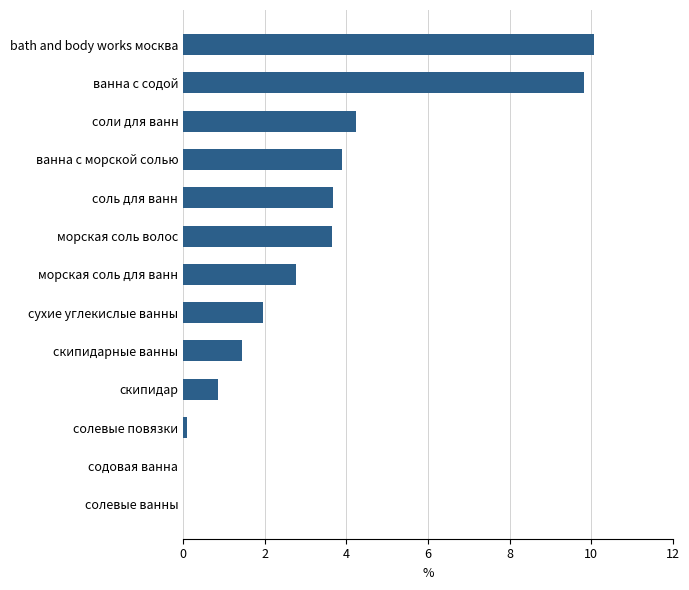

How many data points does each series have?

13